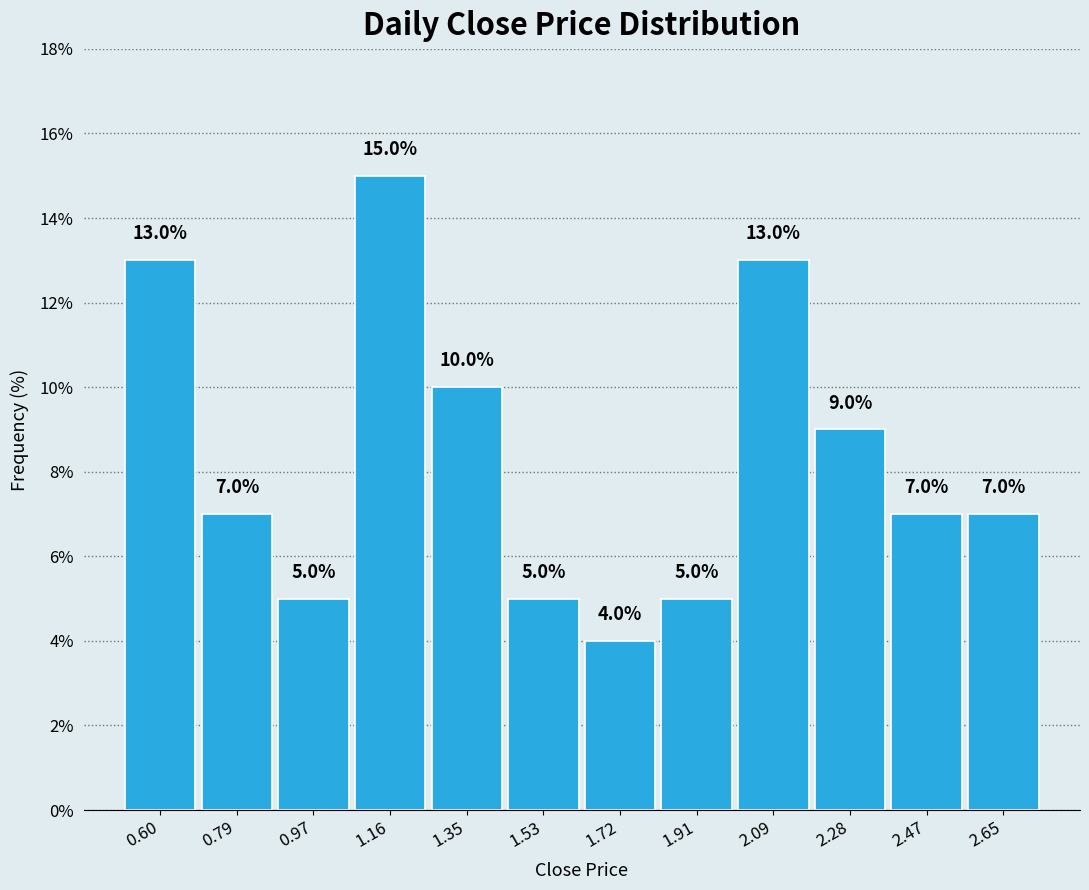

Reading right to left, transcribe all the data shown in this chart.

7.0	7.0	9.0	13.0	5.0	4.0	5.0	10.0	15.0	5.0	7.0	13.0